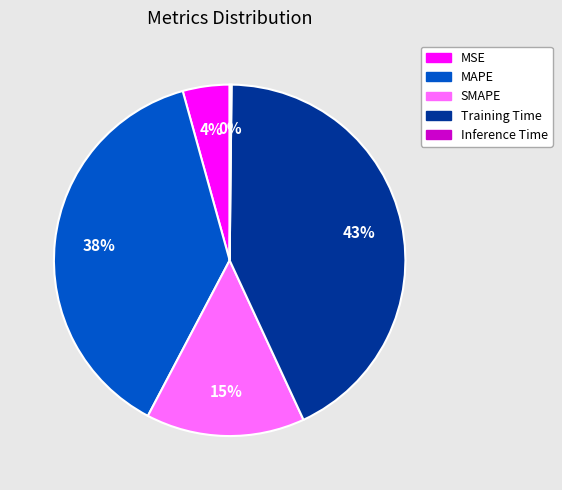

The MAPE slice represents 27% of the pie. True or false?

False